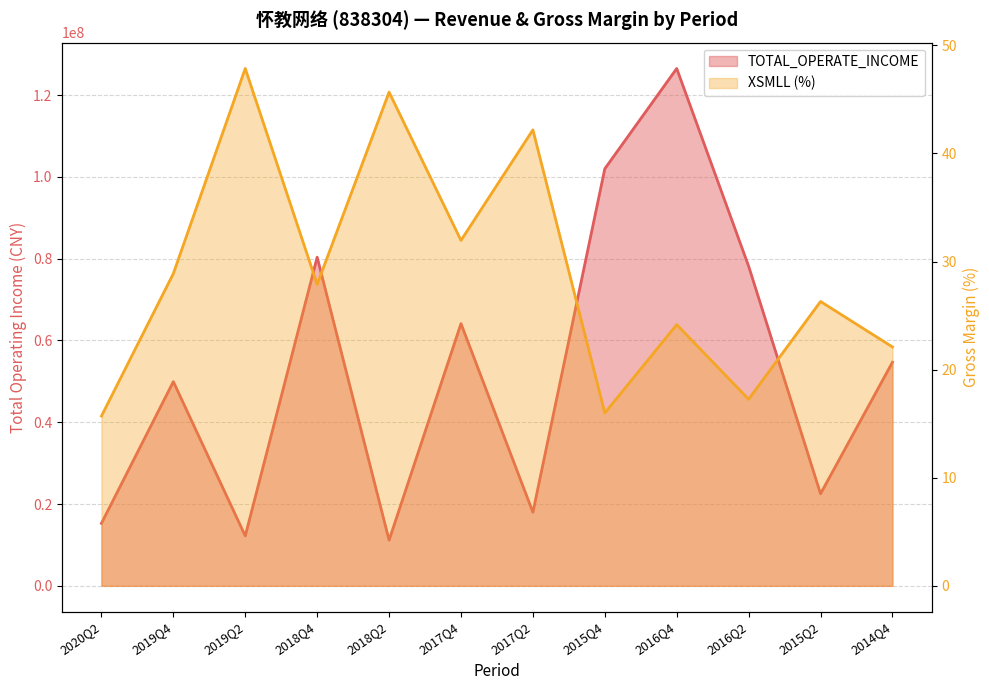

Is it true that TOTAL_OPERATE_INCOME equals 15276755.0 at 2020Q2?

True